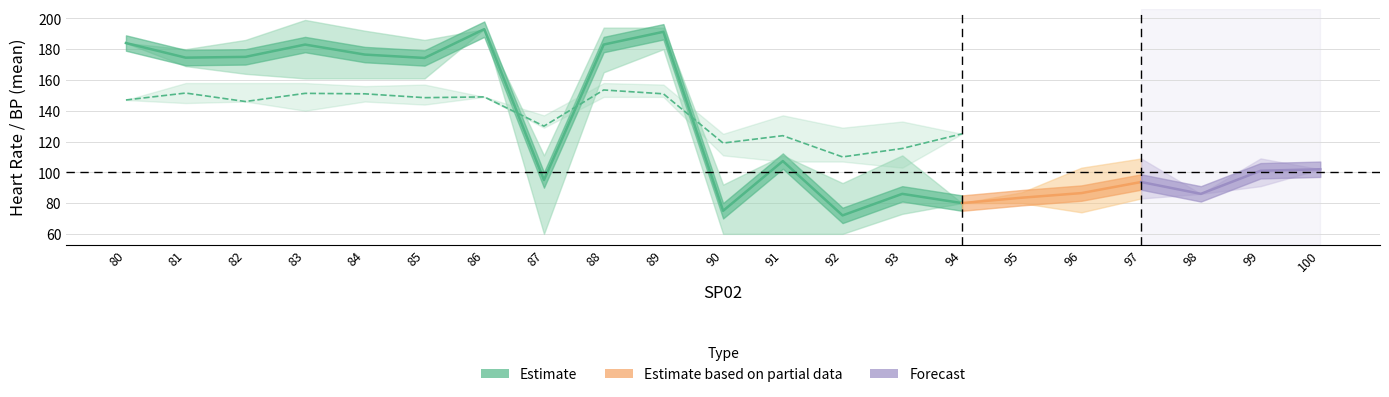

The HR_lower series shows 91.0 at 19. True or false?

True